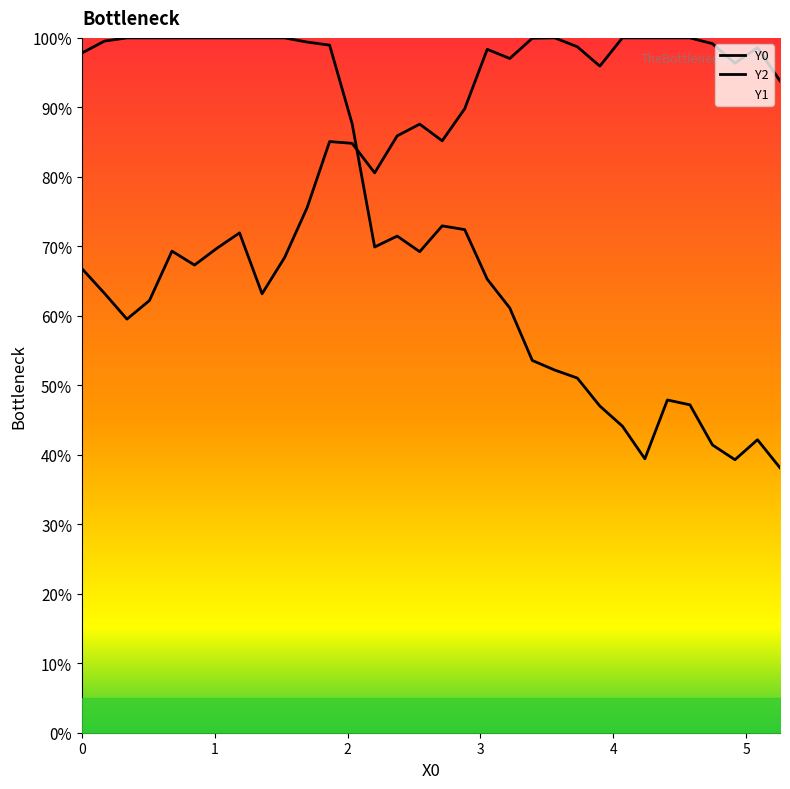

What is the smallest value displayed?

0.4